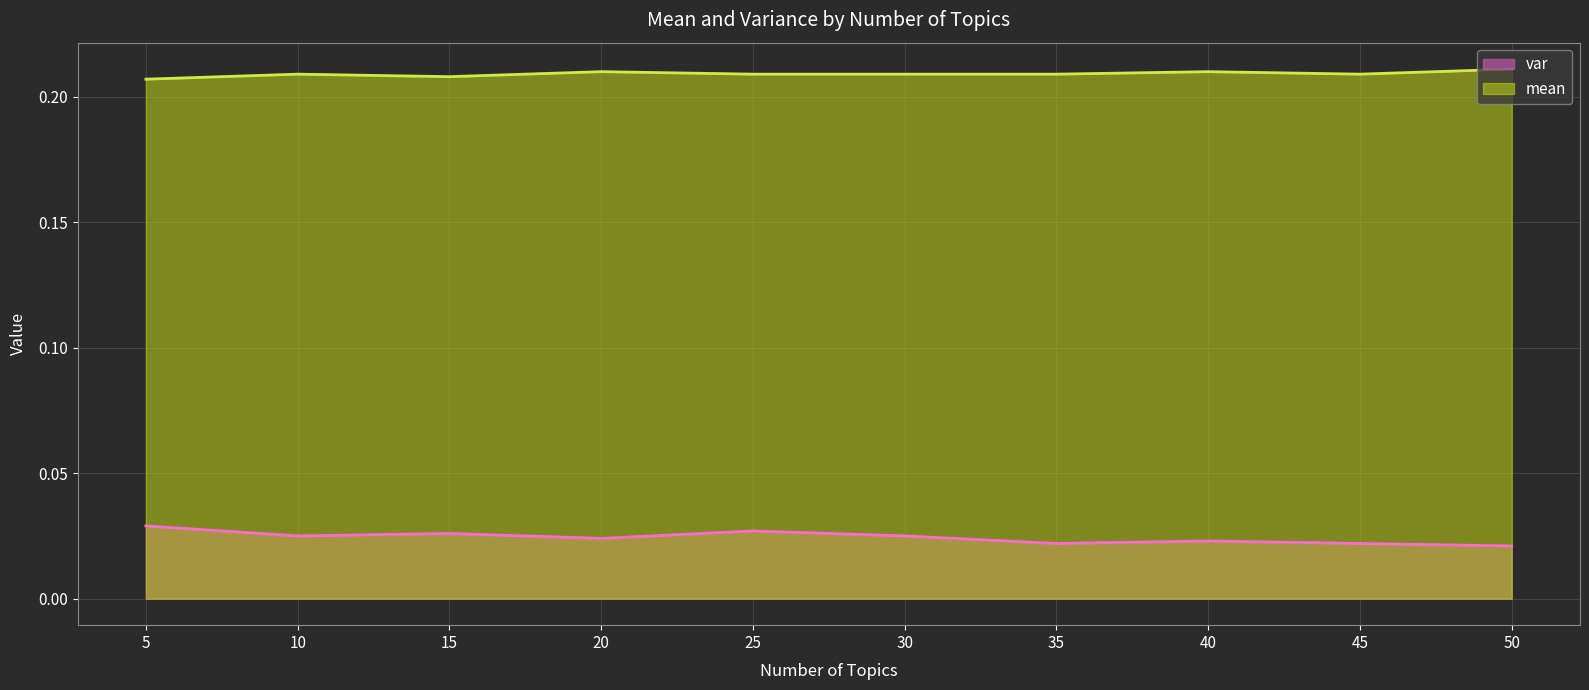

Reading left to right, list all the values displayed in this chart.

var: 0.0	0.0	0.0	0.0	0.0	0.0	0.0	0.0	0.0	0.0
mean: 0.2	0.2	0.2	0.2	0.2	0.2	0.2	0.2	0.2	0.2